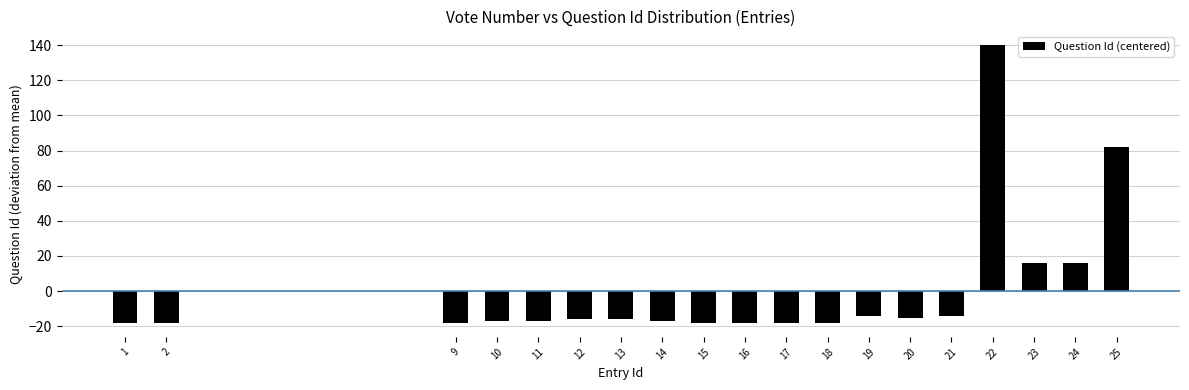

Which label corresponds to the largest value in the chart?

22